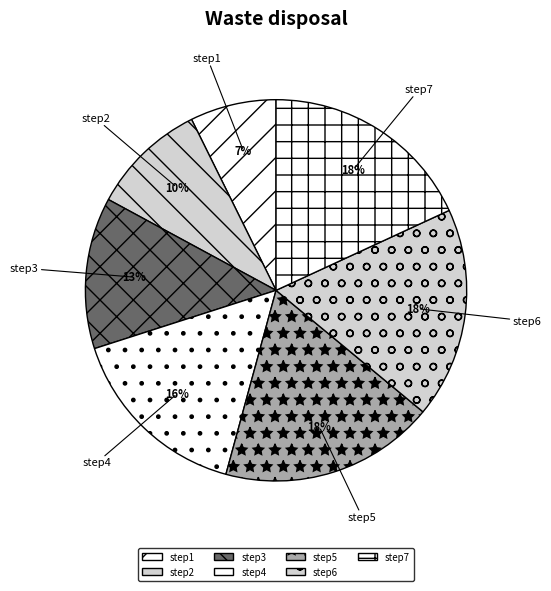

To the nearest percent, what percentage of the pie is step1?

7%